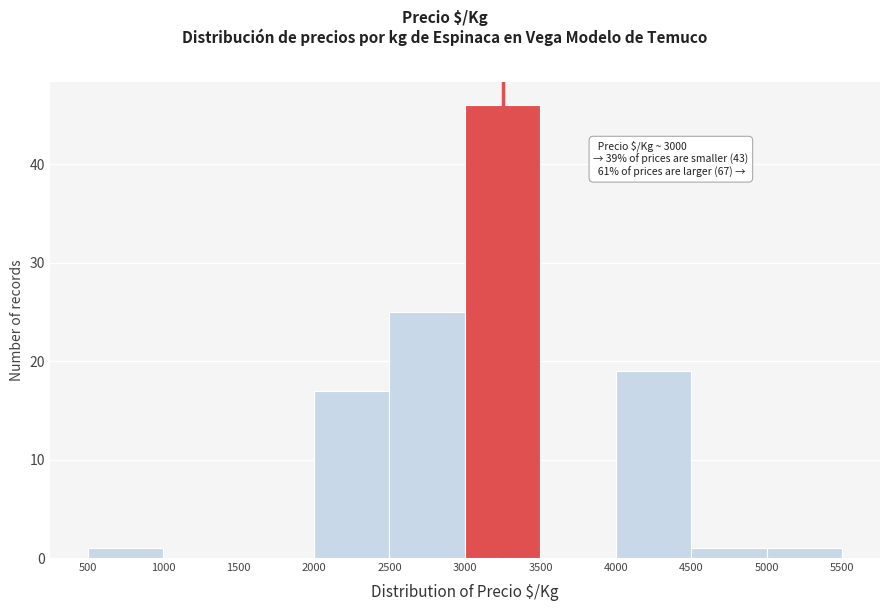

Which range on the x-axis has the tallest bar?

3000 to 3500